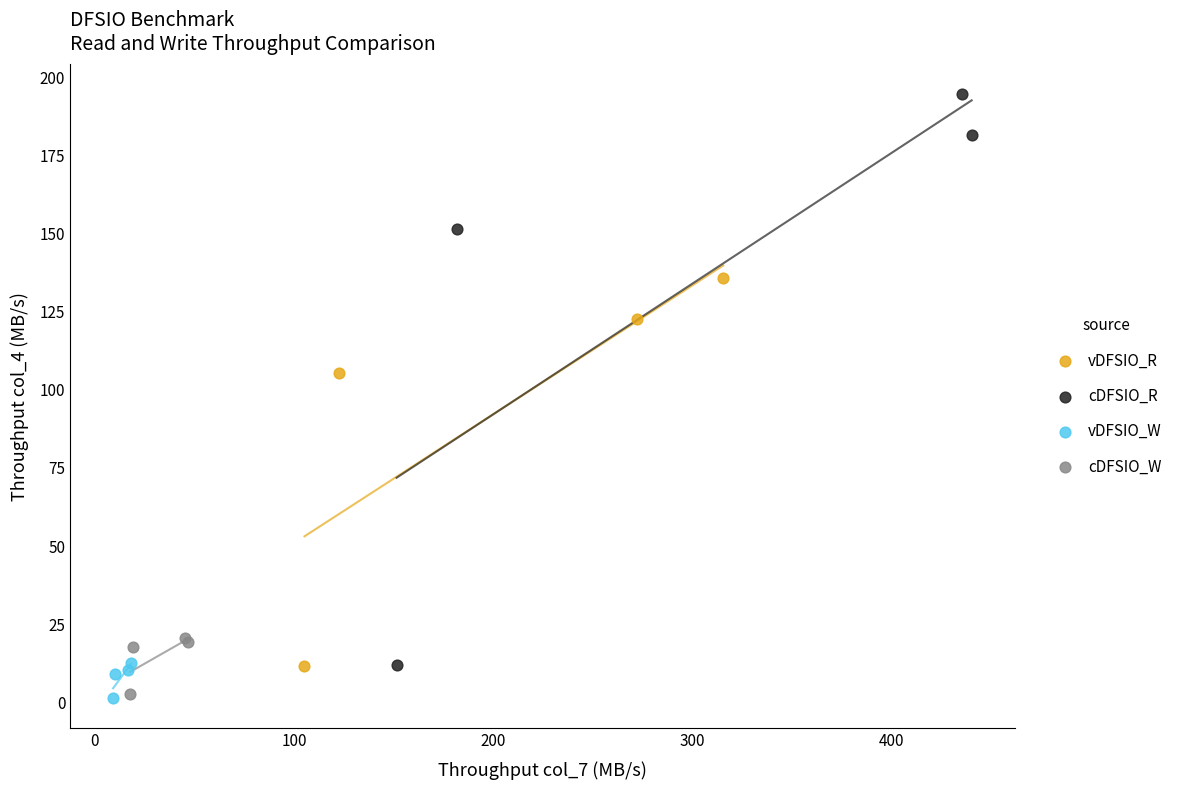

What are all the series names shown in the legend?

vDFSIO_R, cDFSIO_R, vDFSIO_W, cDFSIO_W